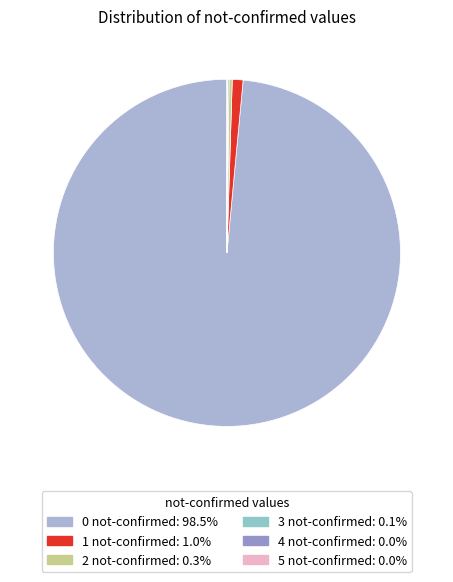

Combined, what portion of the pie is 5 not-confirmed and 2 not-confirmed?

0.3%